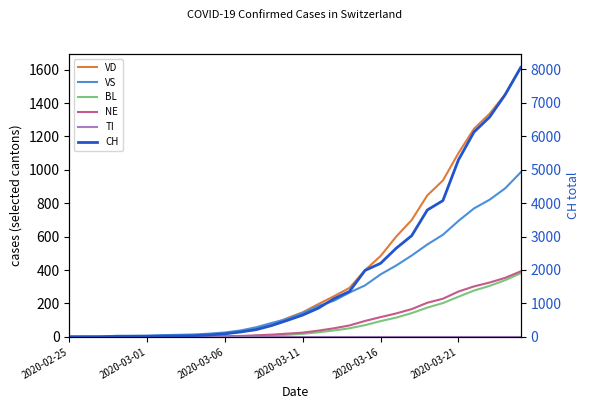

Between 19 and 13, which is larger?

19